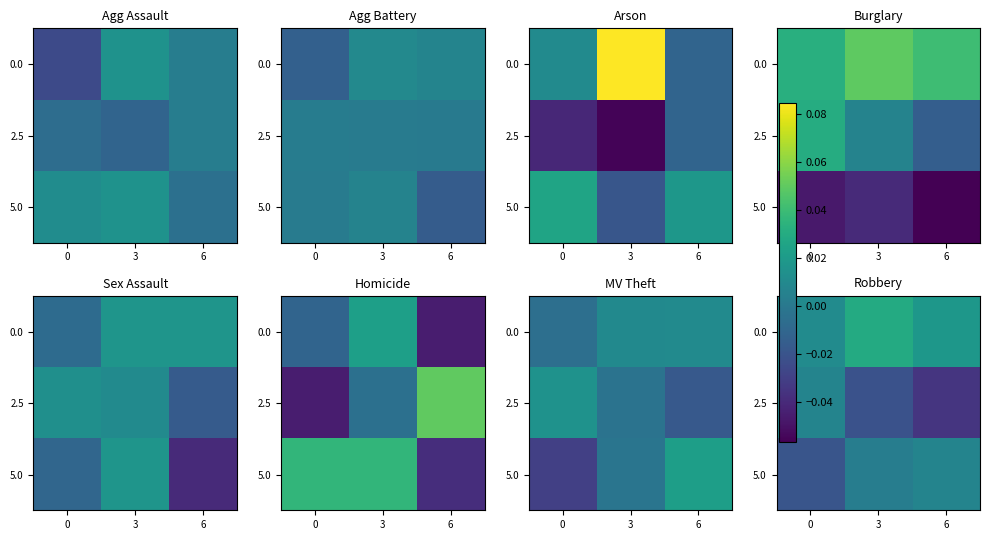

How many 5.0 values are between 0 and 1?

2